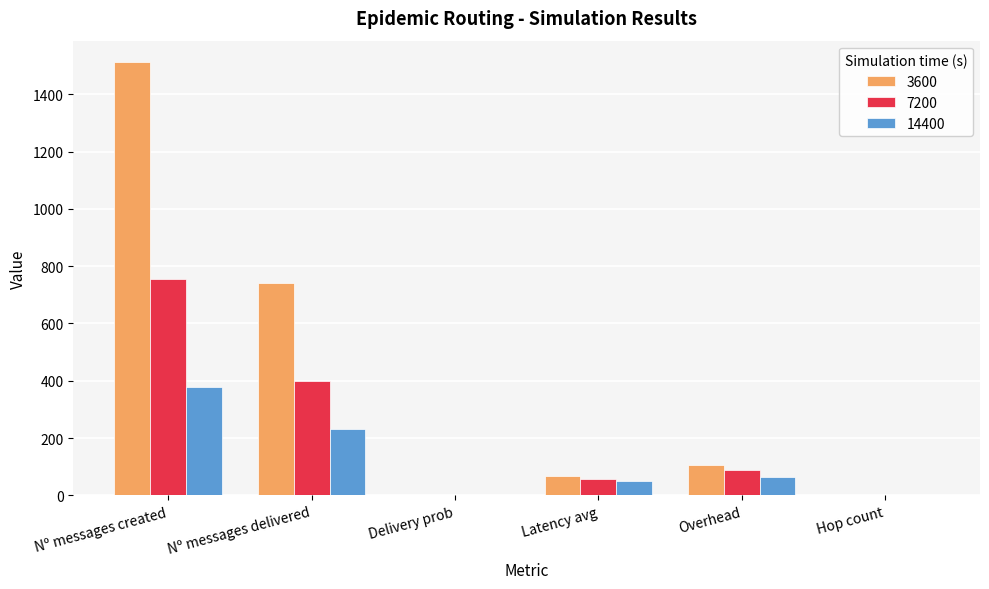

Is it true that 3600 equals 2.1 at Hop count?

True